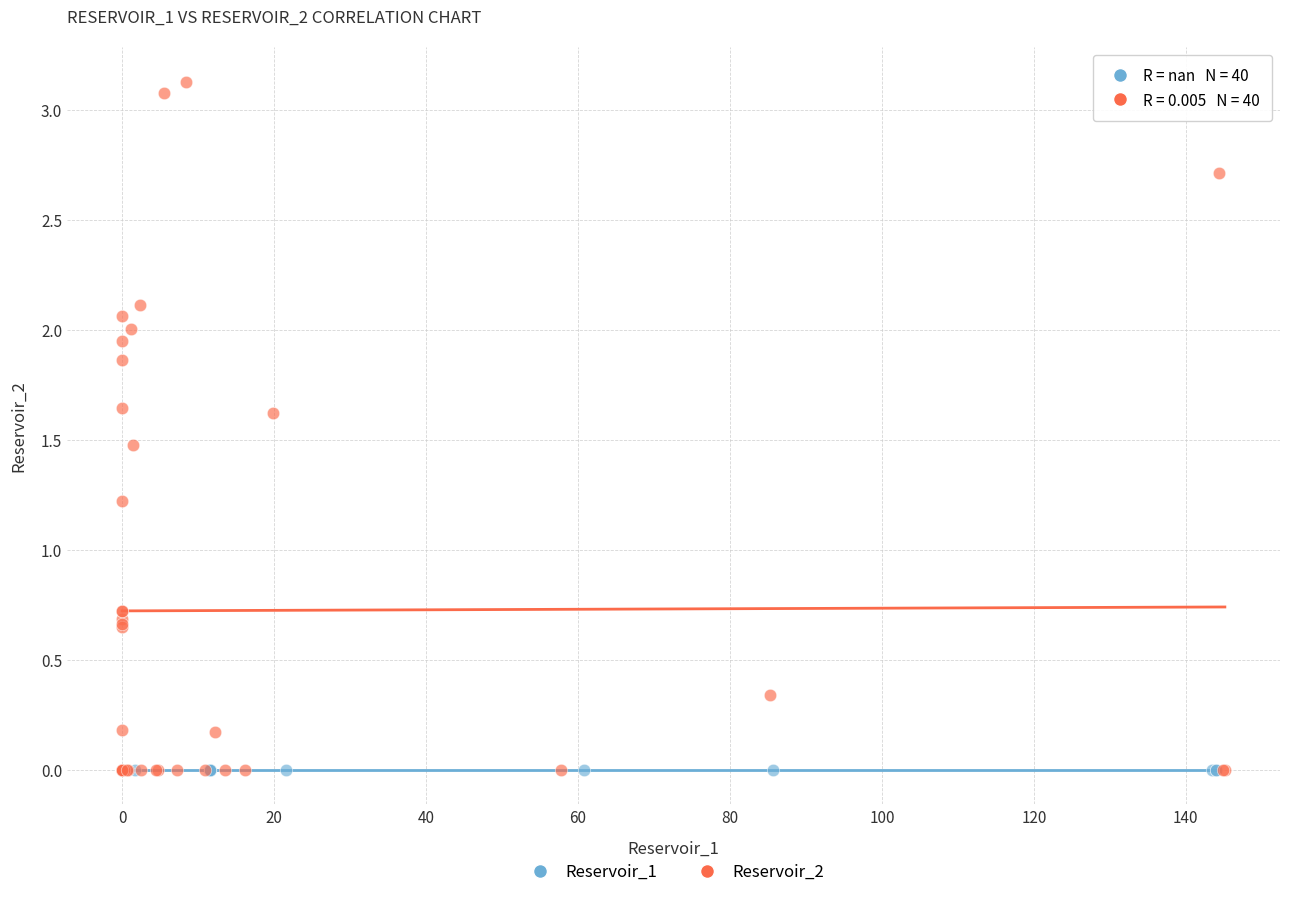

Which series reaches the maximum Y coordinate?

Reservoir_2